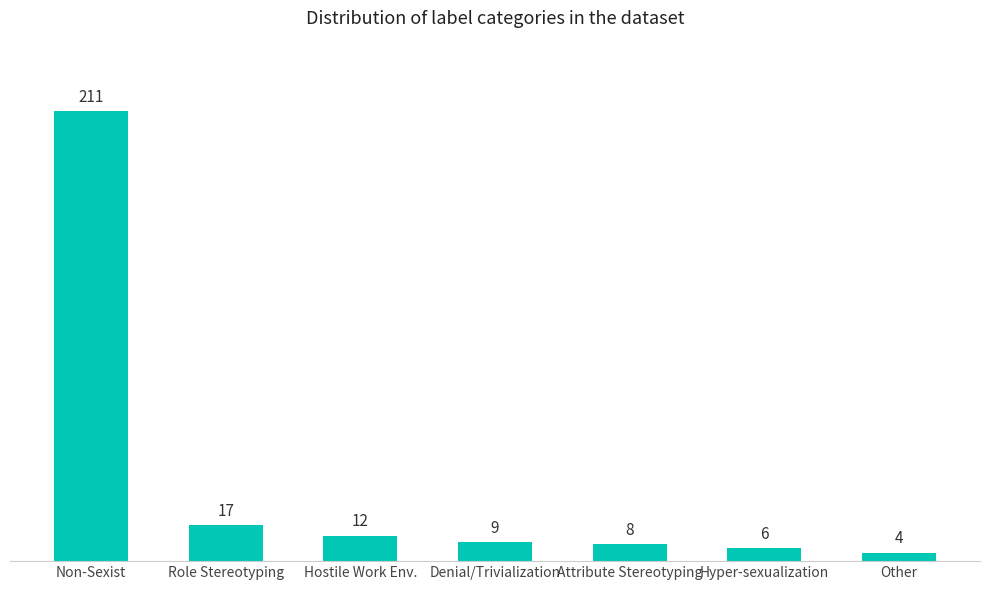

Which category has the highest value across all series?

Non-Sexist